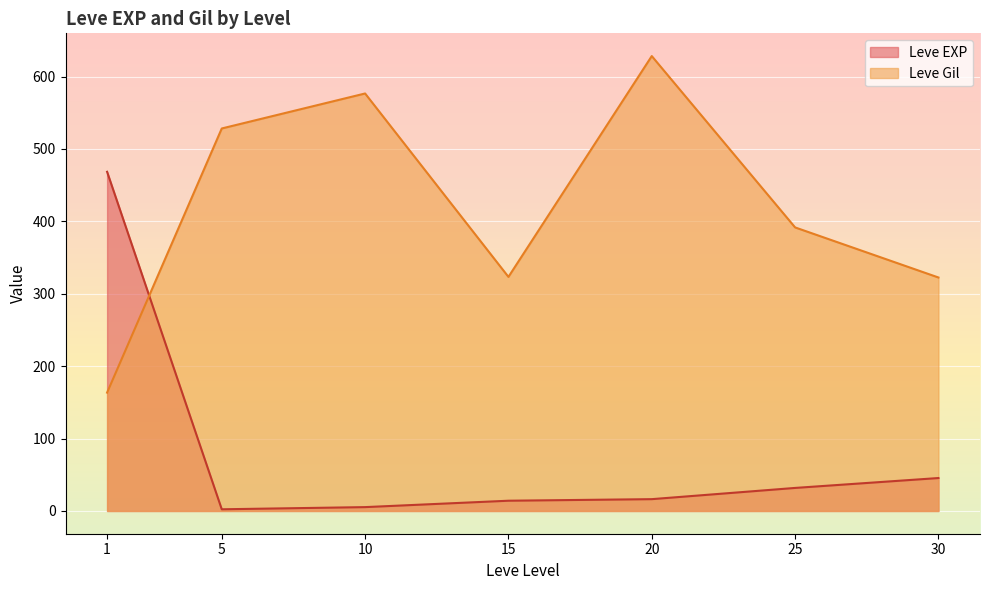

The Leve EXP series shows 67.2 at 30. True or false?

False